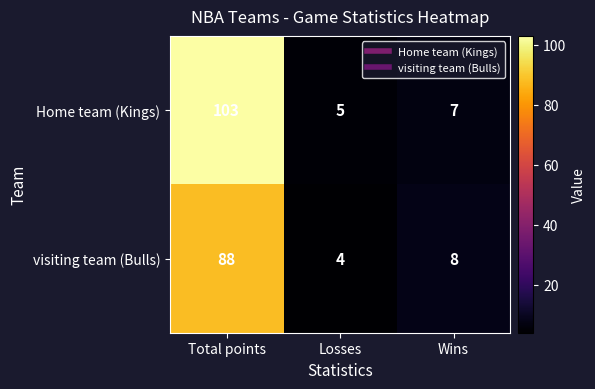

What is the sum of the Home team (Kings) values at Losses and Wins?

12